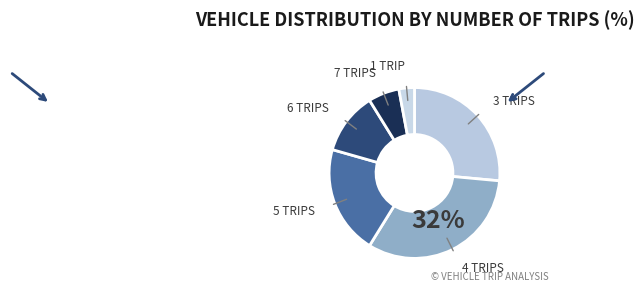

Count the number of slices in the pie.

6